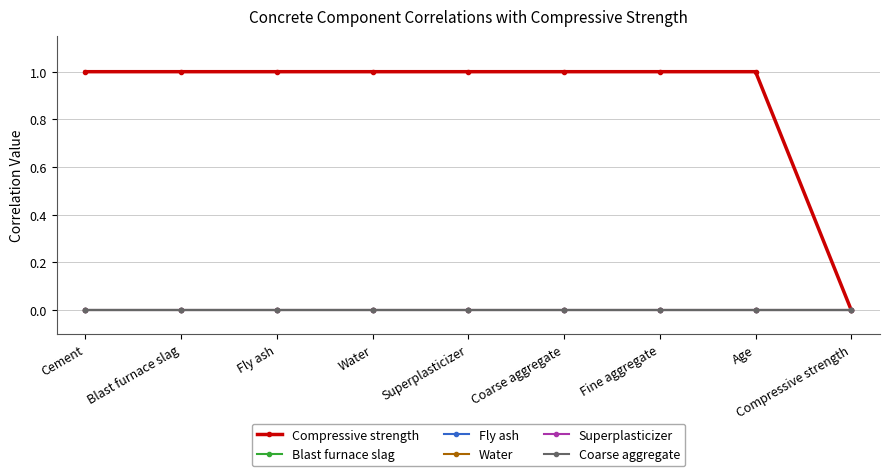

What is the value of the Compressive strength point at the 5th from the left?

1